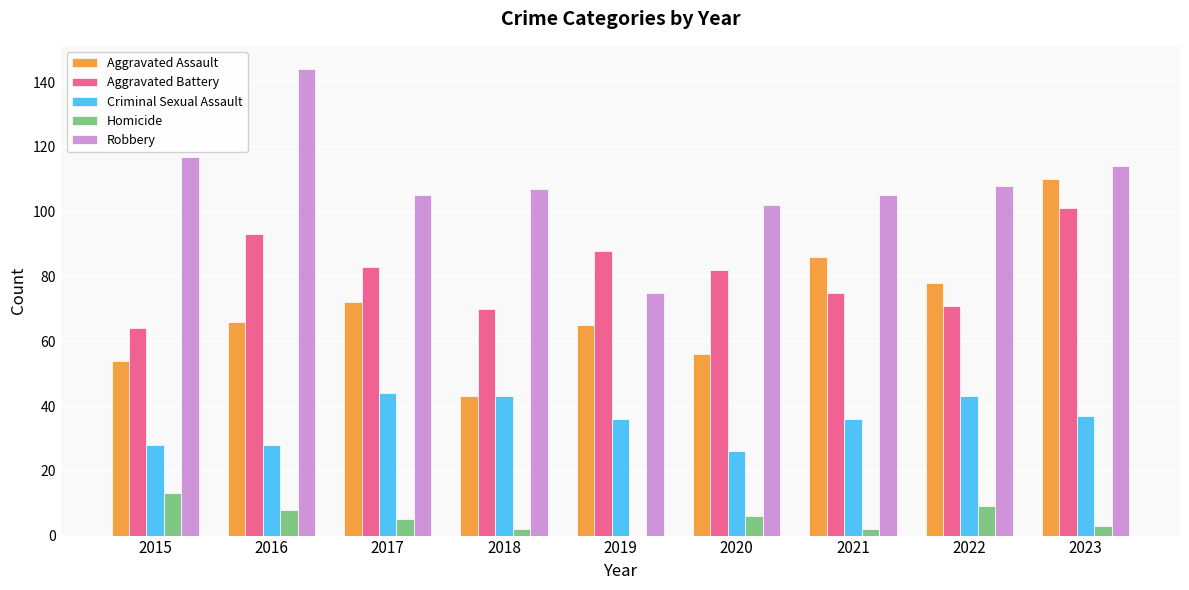

At which category does the chart reach its peak across all series?

2016